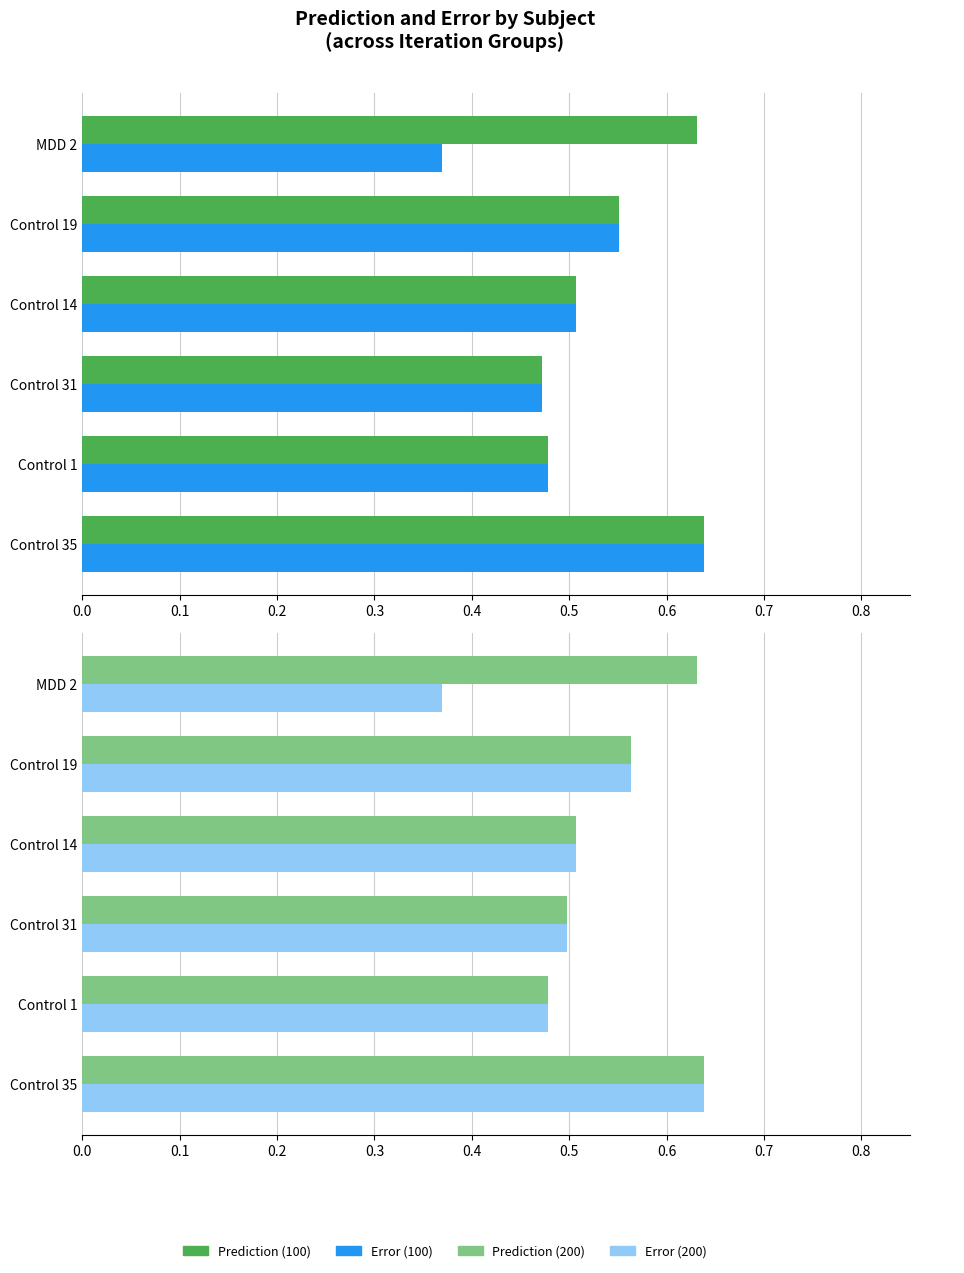

What is the difference between the maximum and minimum values in the Error series?

0.3